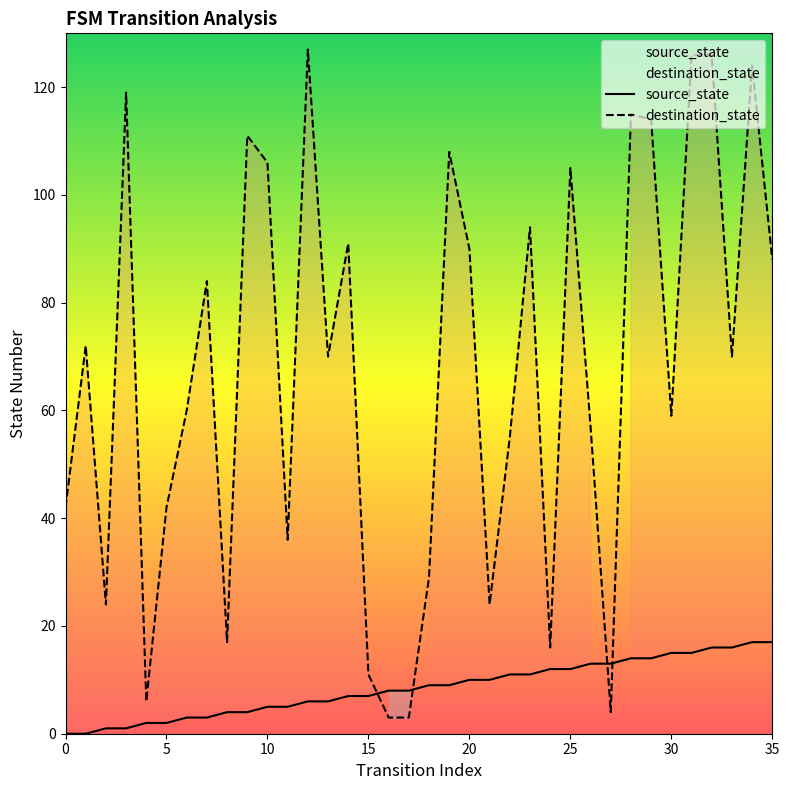

How many distinct data groups are displayed?

2